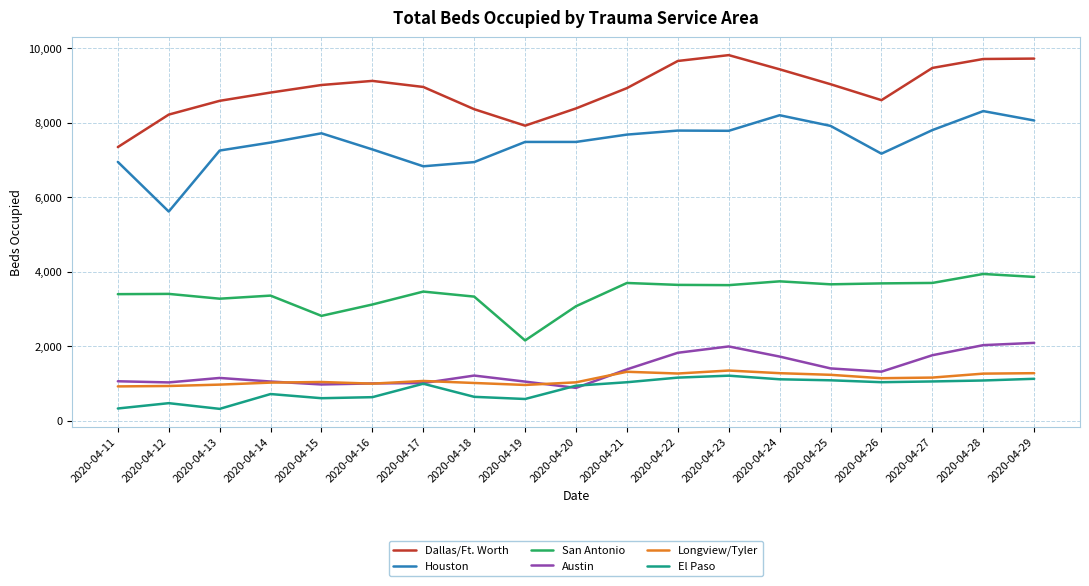

In El Paso, how many points are lower than both neighbors (excluding endpoints)?

4